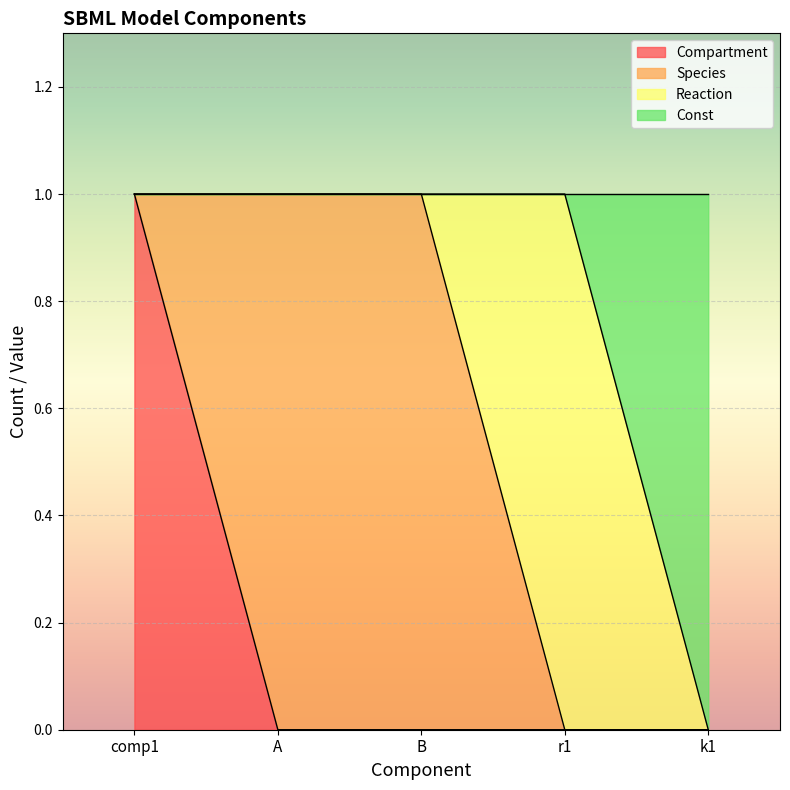

True or false: Compartment and Const intersect in this chart.

False